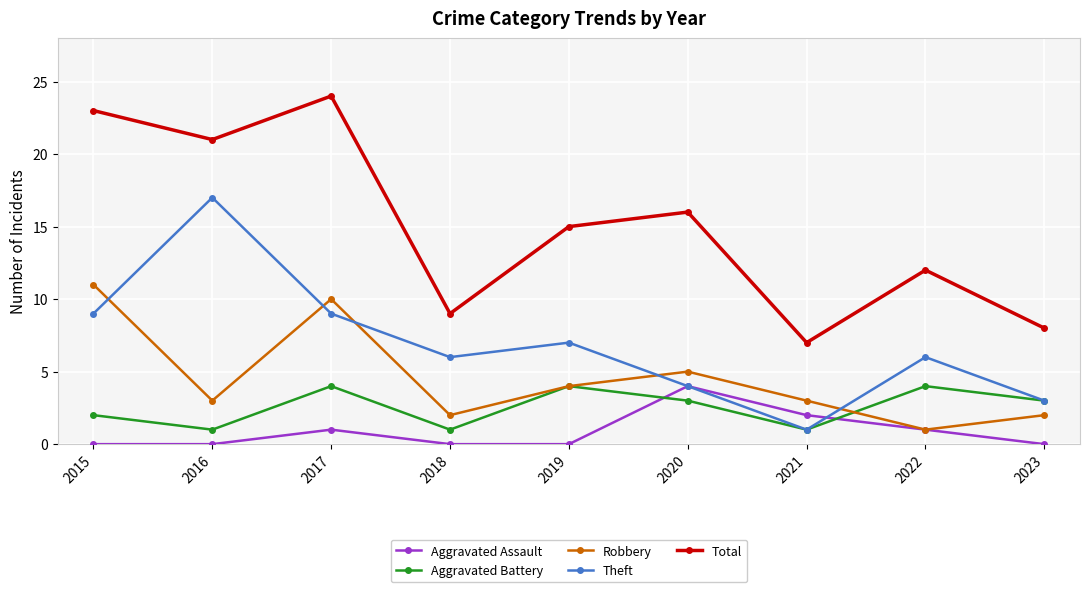

True or false: Aggravated Battery has more than 2 interior local peaks.

True